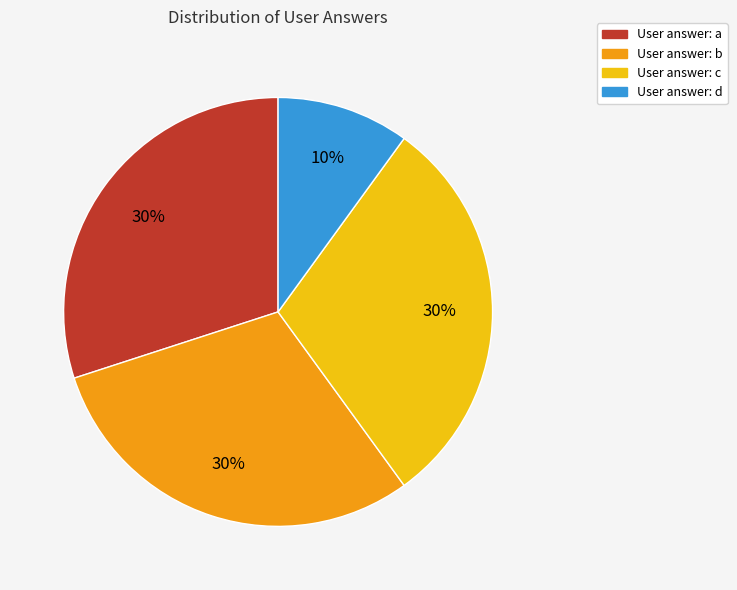

Count the number of slices in the pie.

4